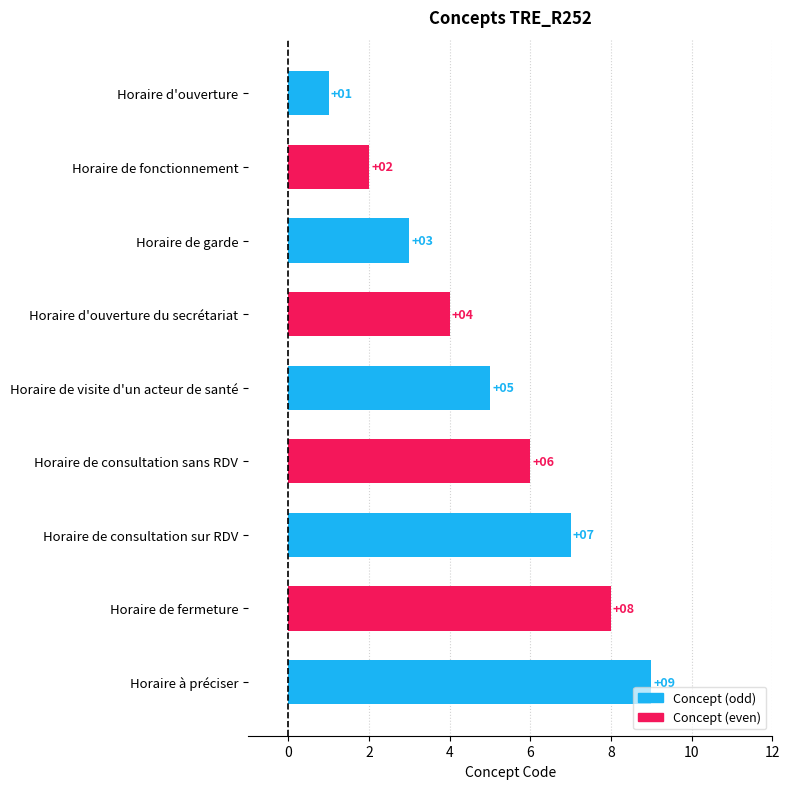

What is the difference between the maximum and minimum values?

8